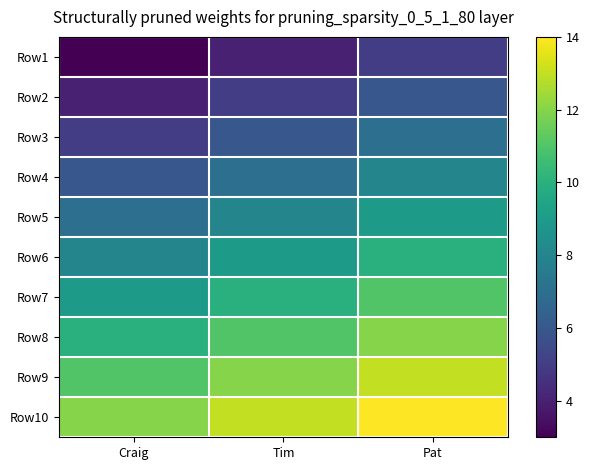

Which has a higher value, Craig or Tim?

Tim